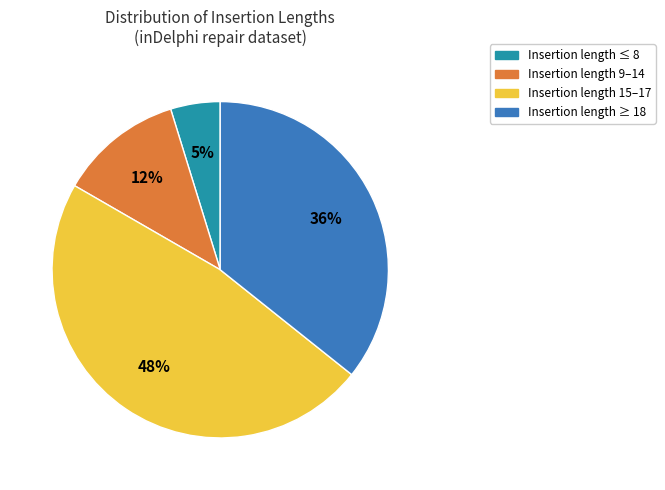

How many segments does this pie chart have?

4